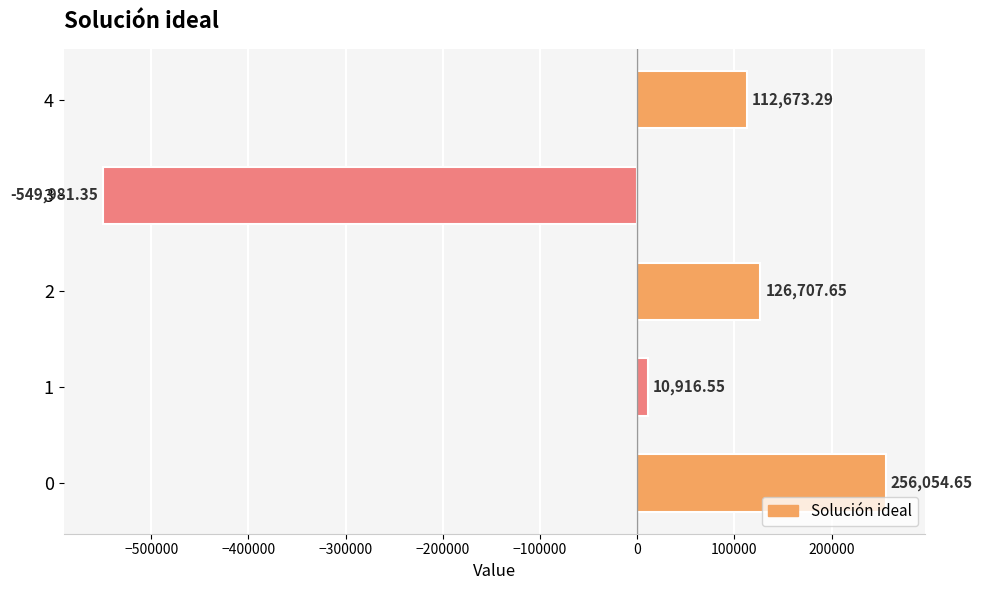

How many positive values are there?

4